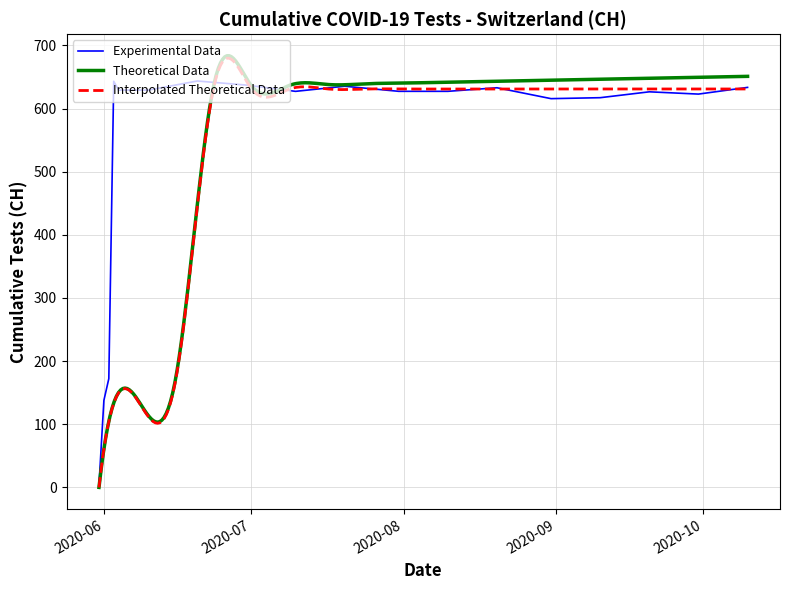

How many data points are less than 627?

7